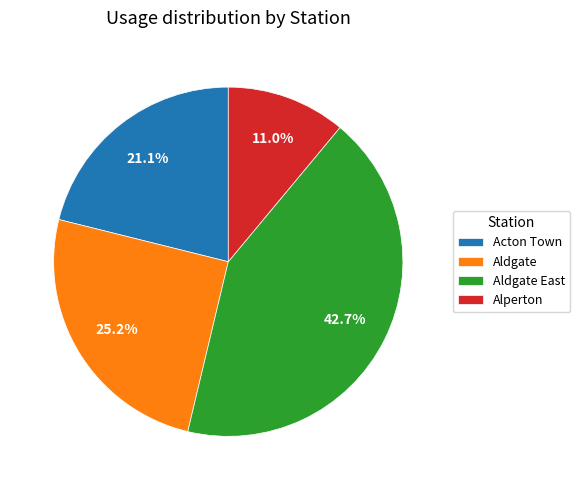

Does Aldgate account for over 50% of the chart?

No